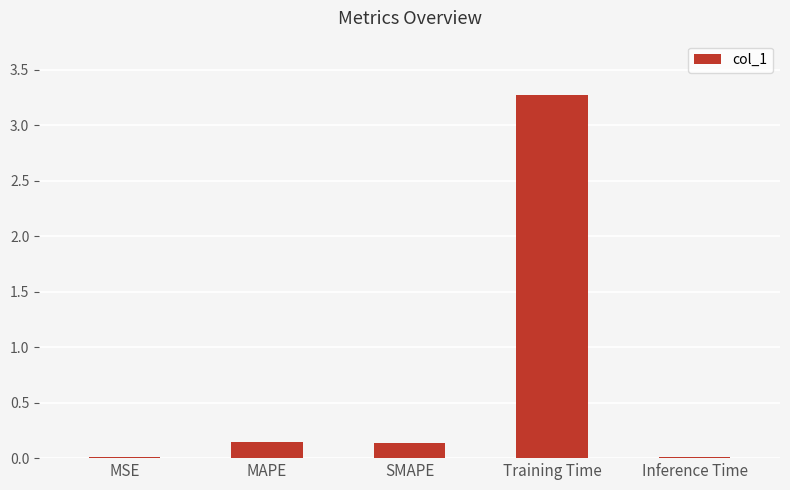

What is the maximum value shown in the chart?

3.3